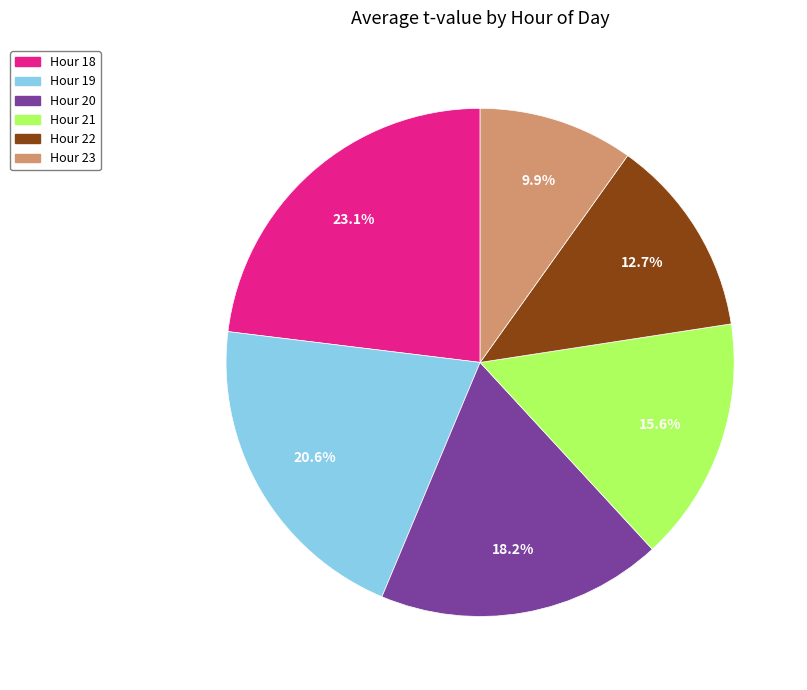

Is there any slice that represents more than half of the pie?

No